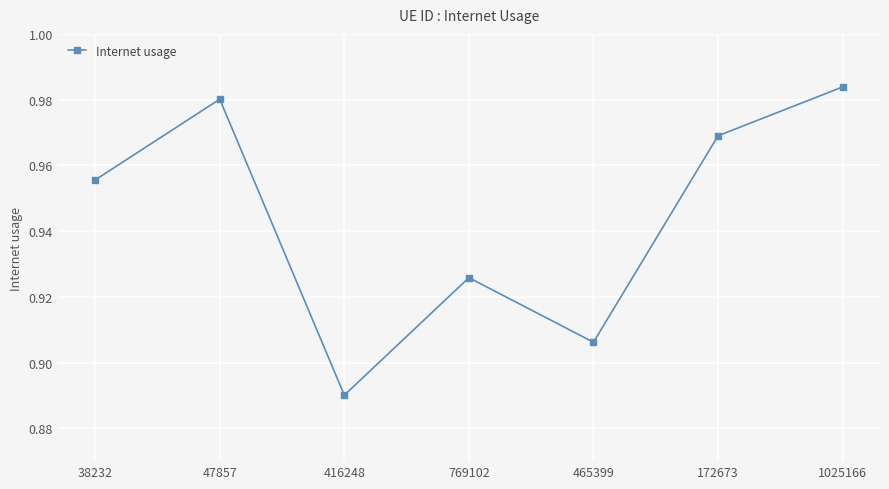

Where is the data nearest to the value 0?

416248